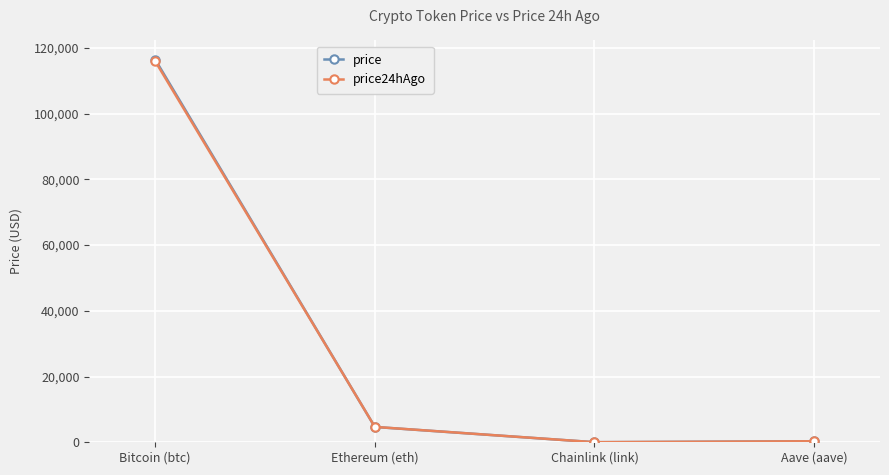

Read the price value at Ethereum (eth).

4661.4